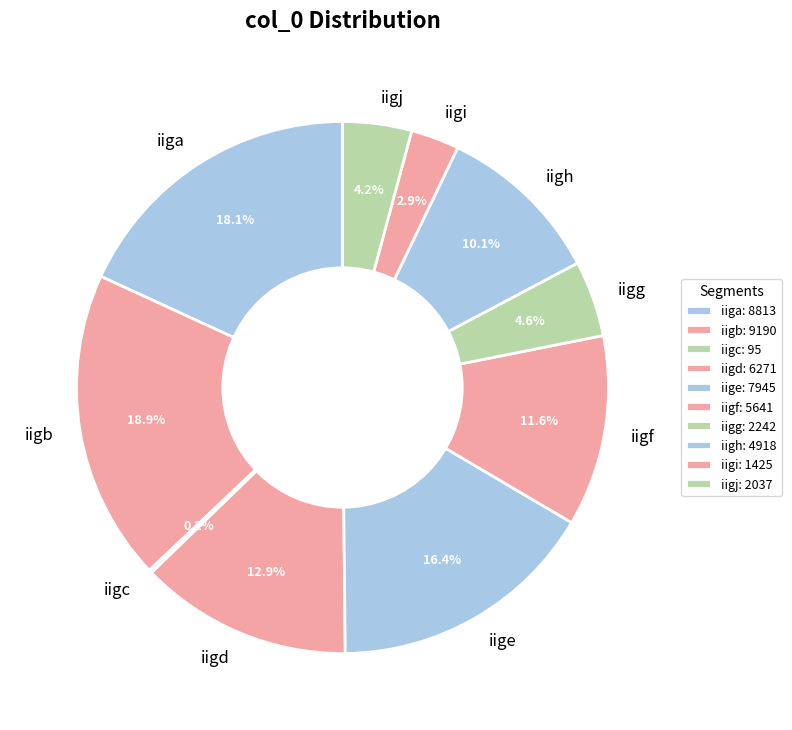

Is there a majority slice in this chart?

No